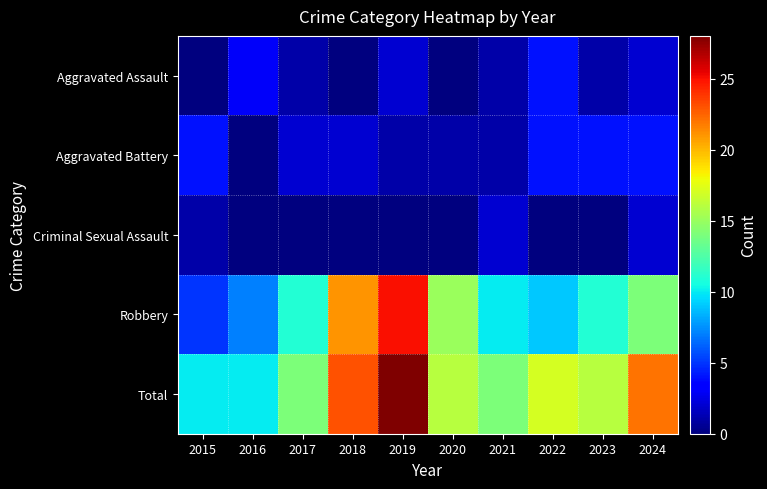

At which category does the chart reach its peak across all series?

2019